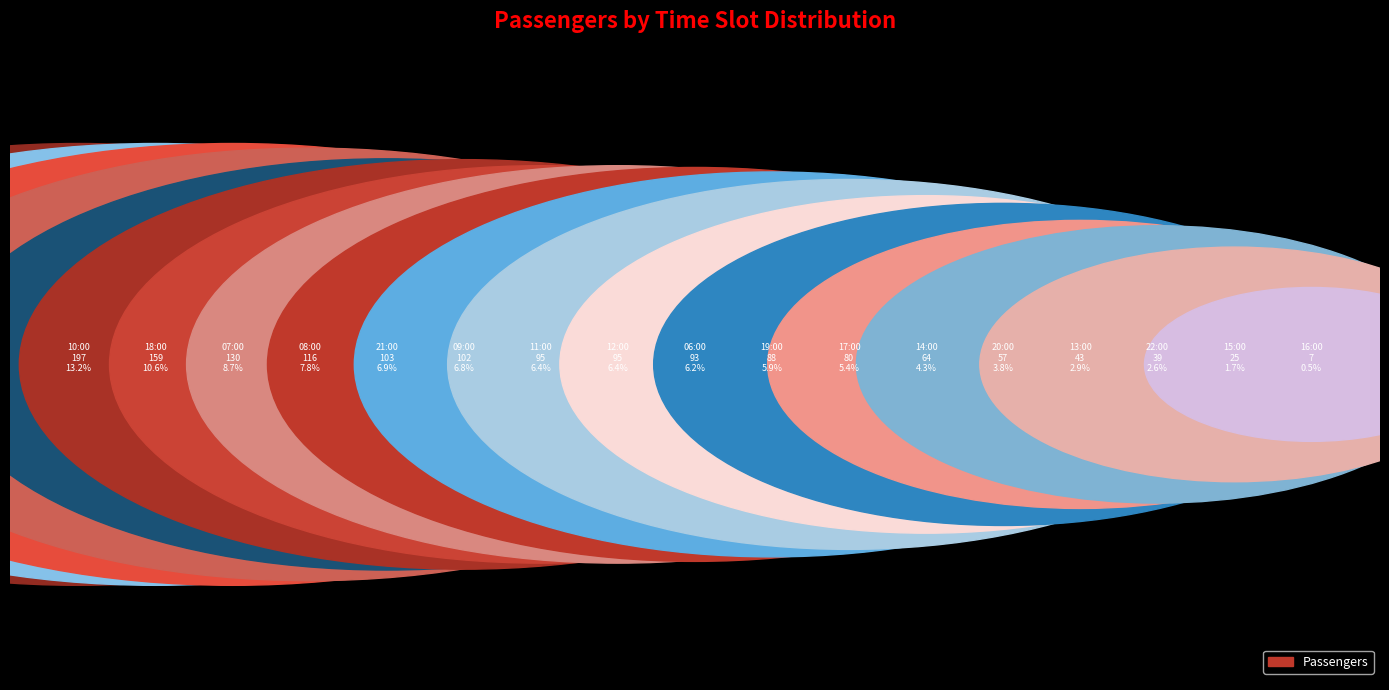

To the nearest percent, what is the average slice percentage?

6%